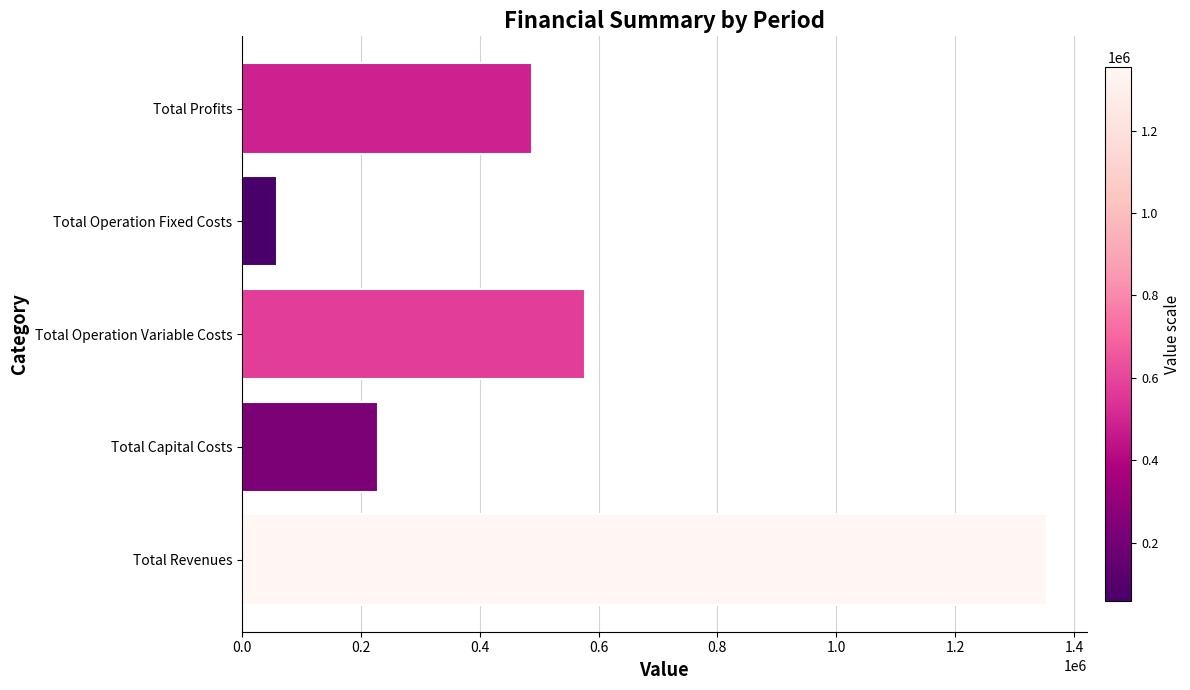

Reading bottom to top, list all the values displayed in this chart.

Total Revenues=1353830.3	Total Capital Costs=229148.0	Total Operation Variable Costs=577913.7	Total Operation Fixed Costs=58546.8	Total Profits=488221.8